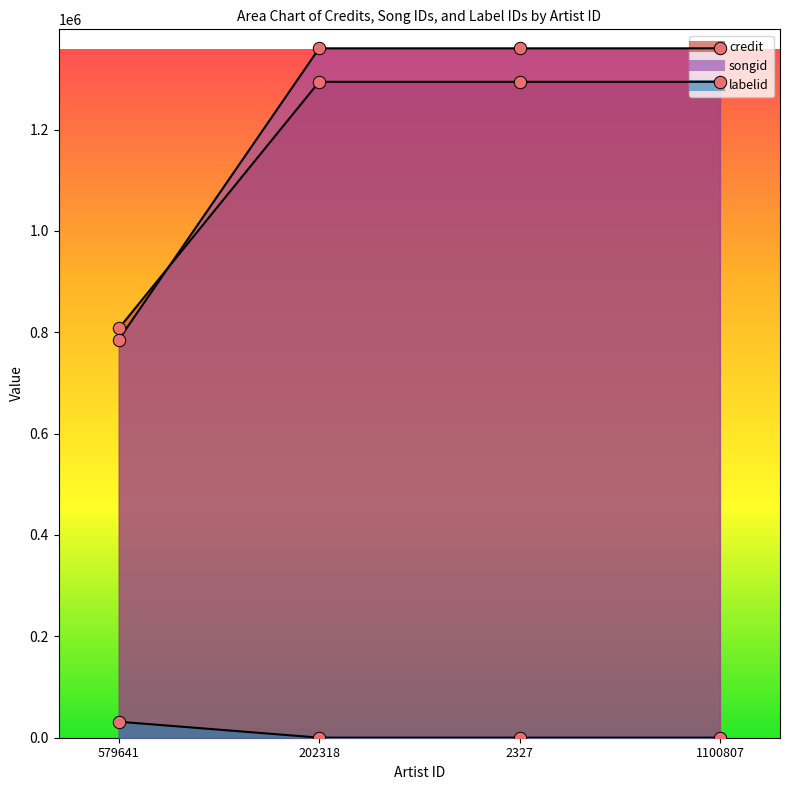

Which series reaches the minimum Y coordinate?

labelid